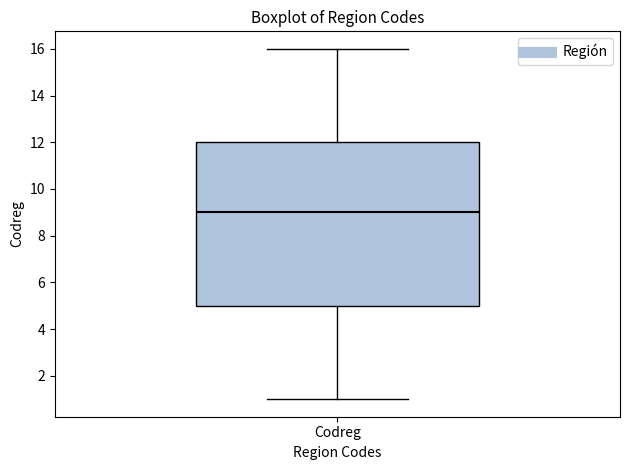

Where is the lower edge of the box for Codreg on the y-axis? The values are not printed on the chart, so give them approximately, as read against the axis.

5